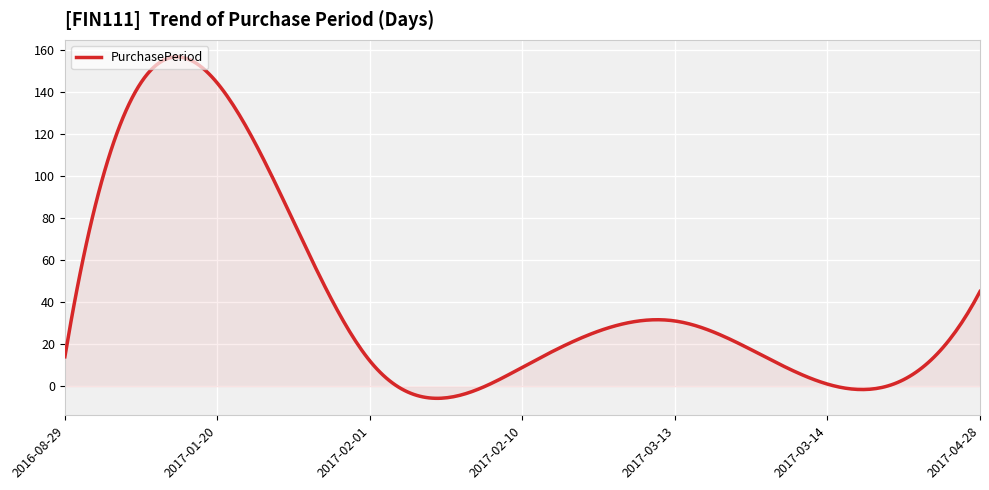

What is the difference between the maximum and minimum values?

162.2